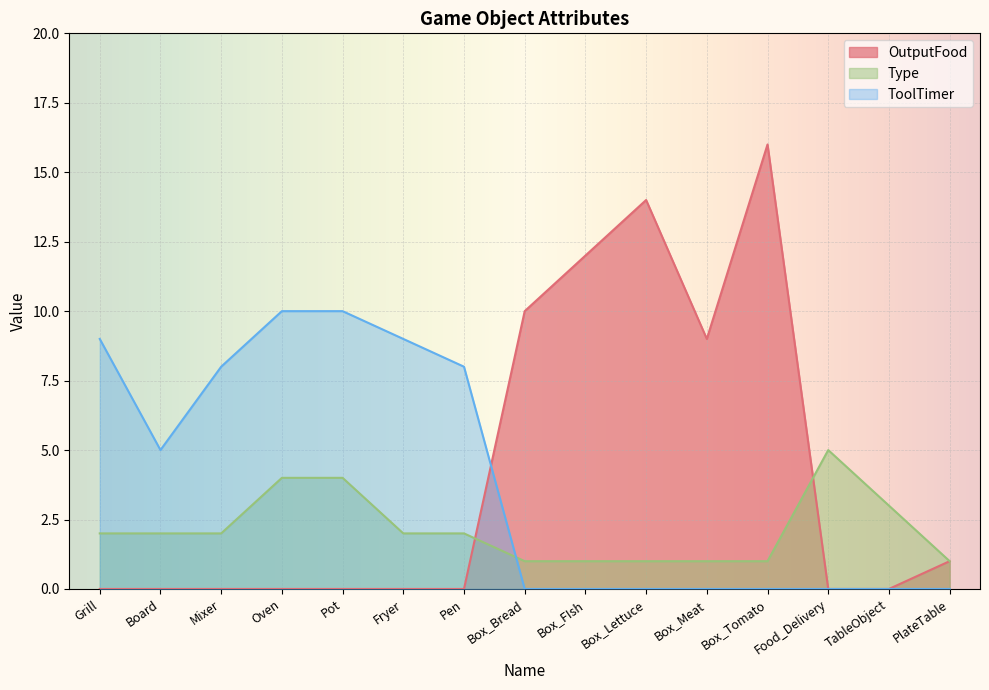

Reading left to right, what are all the values shown in this chart?

OutputFood: 0	0	0	0	0	0	0	10	12	14	9	16	0	0	1
Type: 2	2	2	4	4	2	2	1	1	1	1	1	5	3	1
ToolTimer: 9	5	8	10	10	9	8	0	0	0	0	0	0	0	0